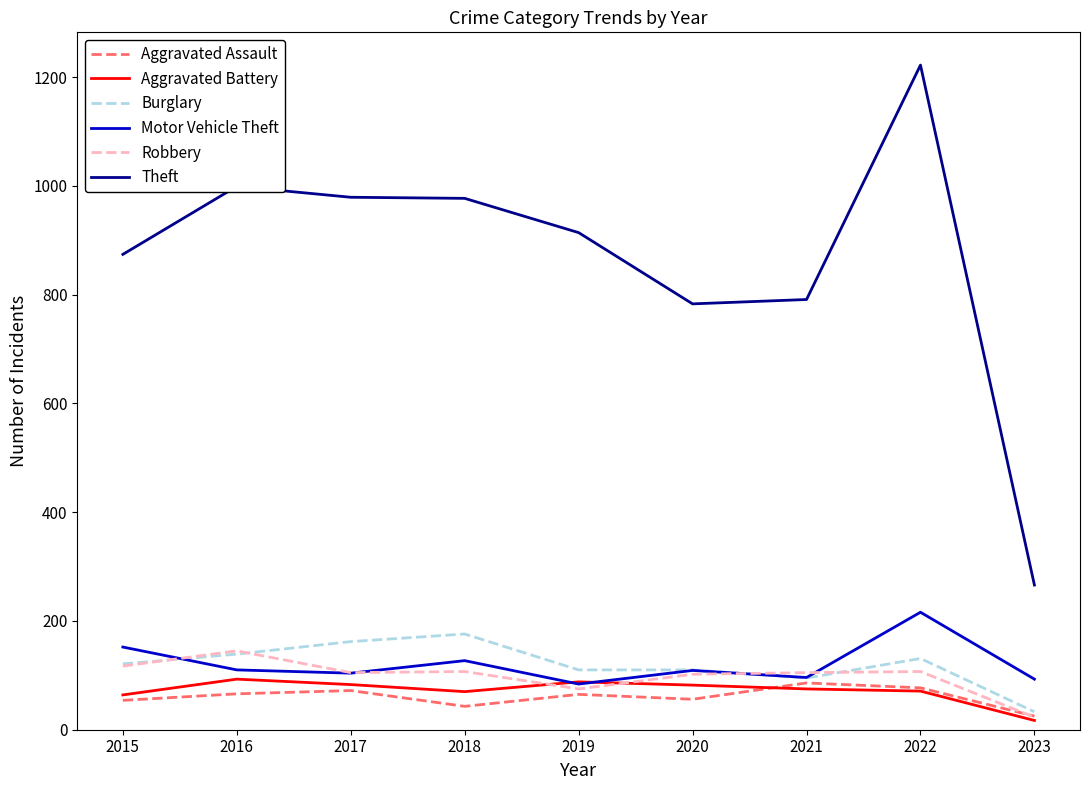

How many lines are shown in the chart?

6